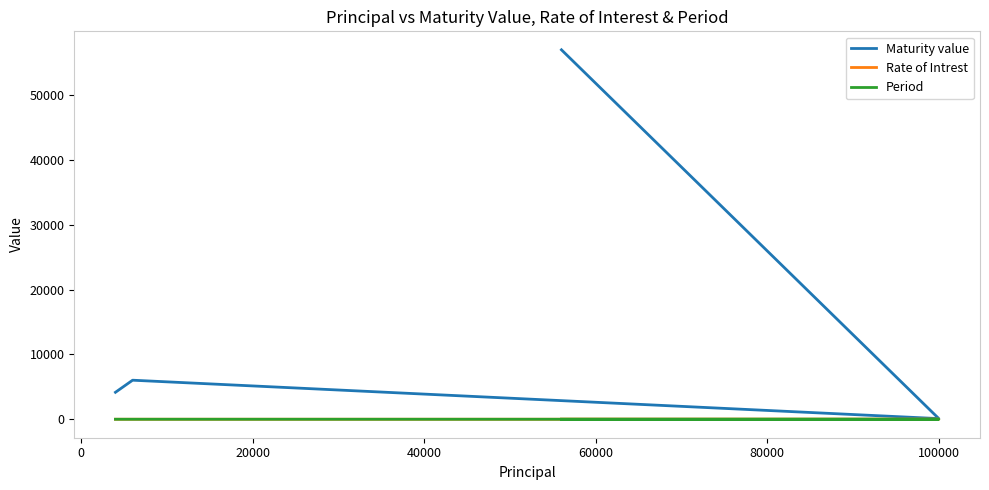

At how many categories does at least one series exceed 40169?

1